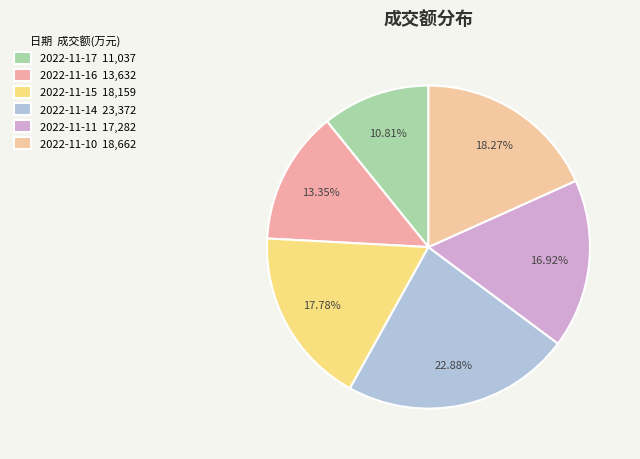

True or false: 2022-11-15 accounts for 18% of the total.

True